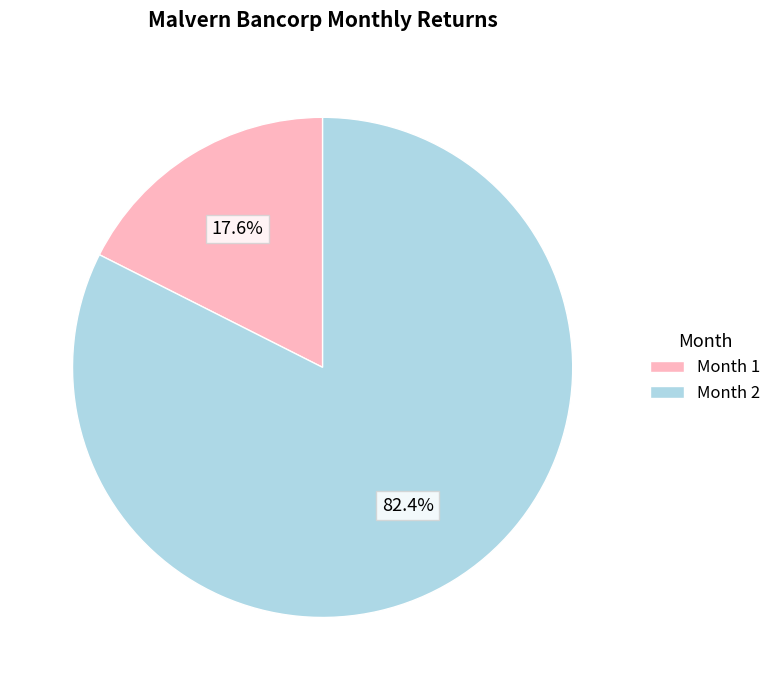

Rank the categories by value from lowest to highest.

Month 1, Month 2